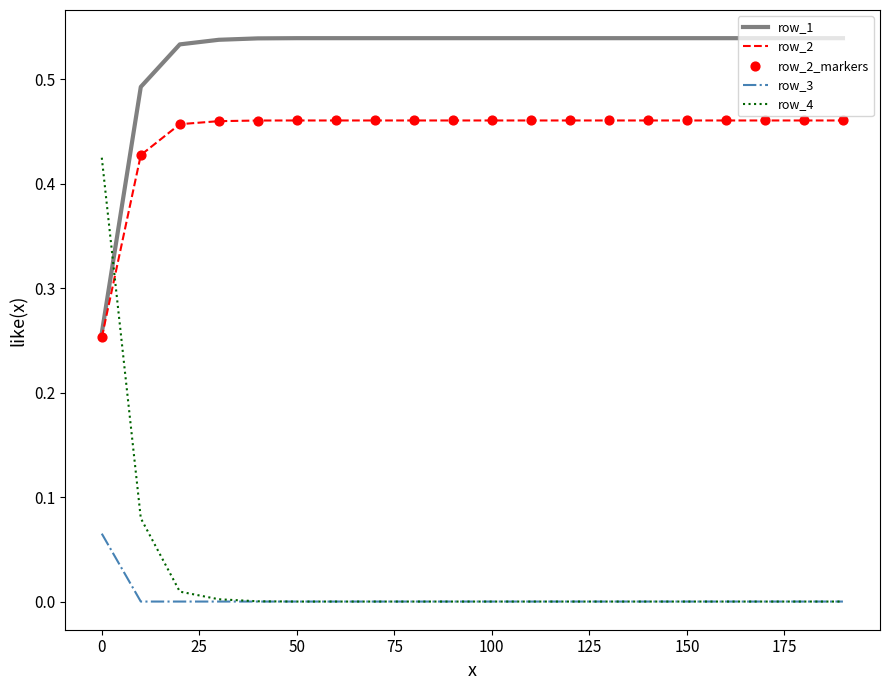

Which series has the largest range (max minus min)?

row_4